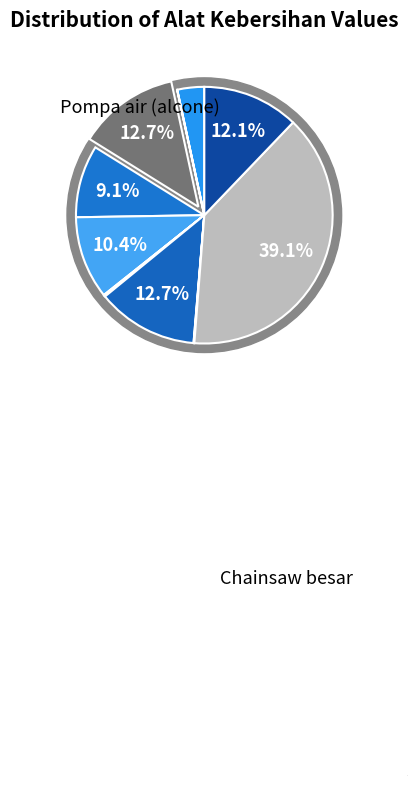

Does Alcone 5.5 PK represent more than half of the total?

No